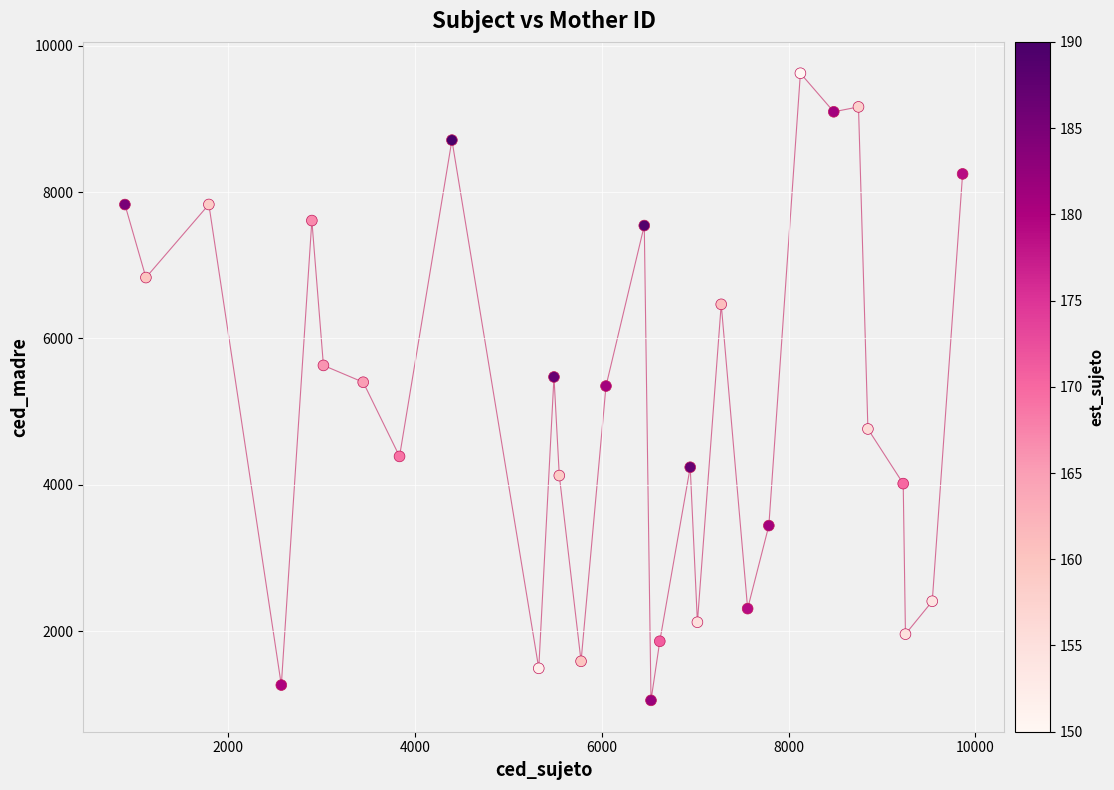

What is the range of X values (max minus min)?

8971